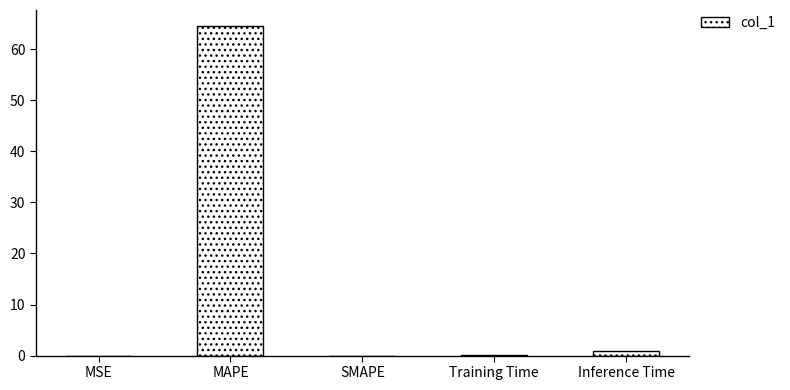

Is it true that the value at Training Time is 0.1?

True